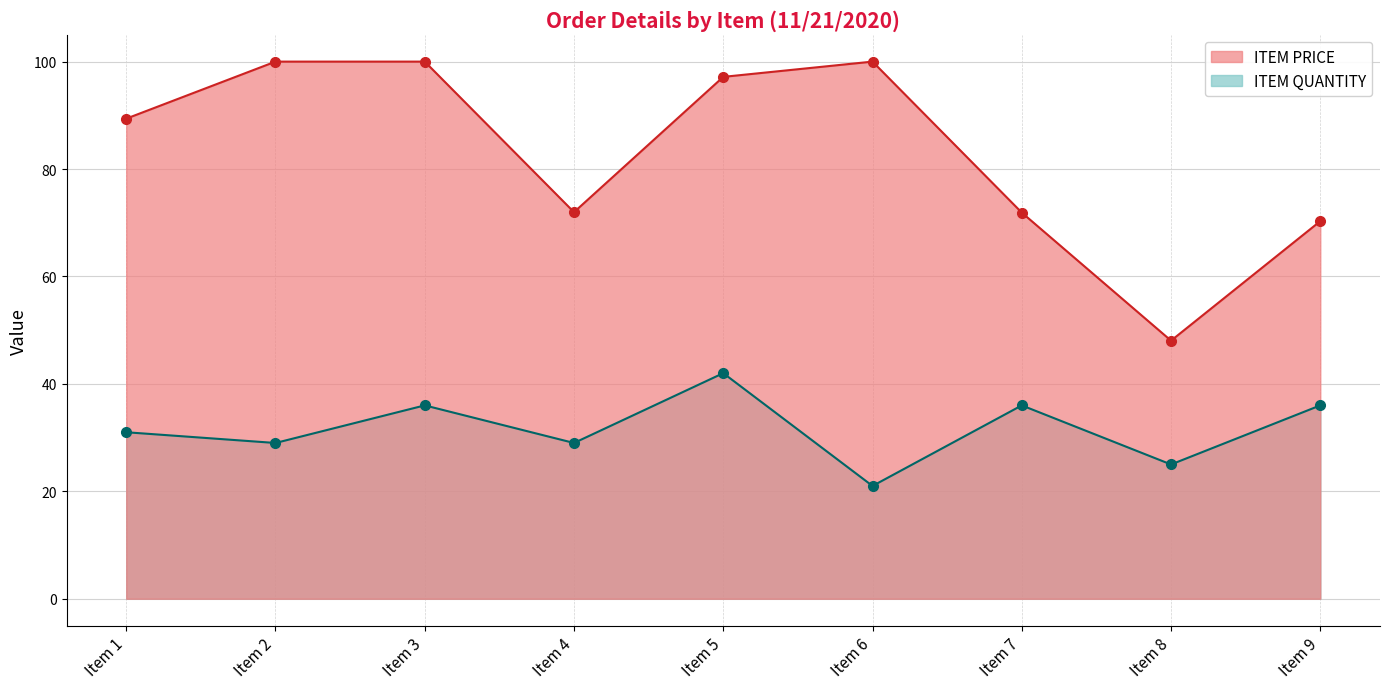

Reading left to right, what are all the values shown in this chart?

ITEM QUANTITY: 31.0	29.0	36.0	29.0	42.0	21.0	36.0	25.0	36.0
ITEM PRICE: 89.4	100.0	100.0	72.0	97.2	100.0	71.9	48.0	70.3